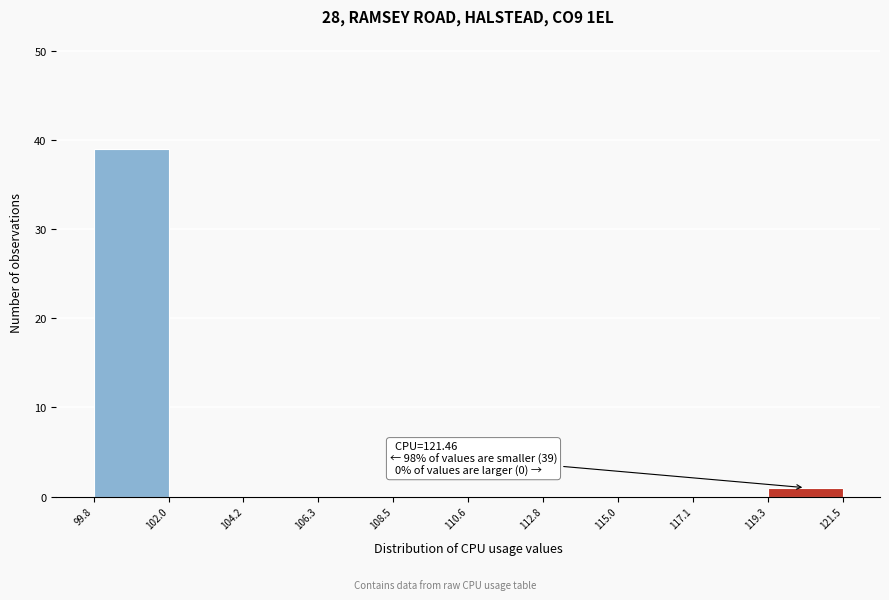

Over which range of the x-axis is the bar tallest?

99.8 to 102.0